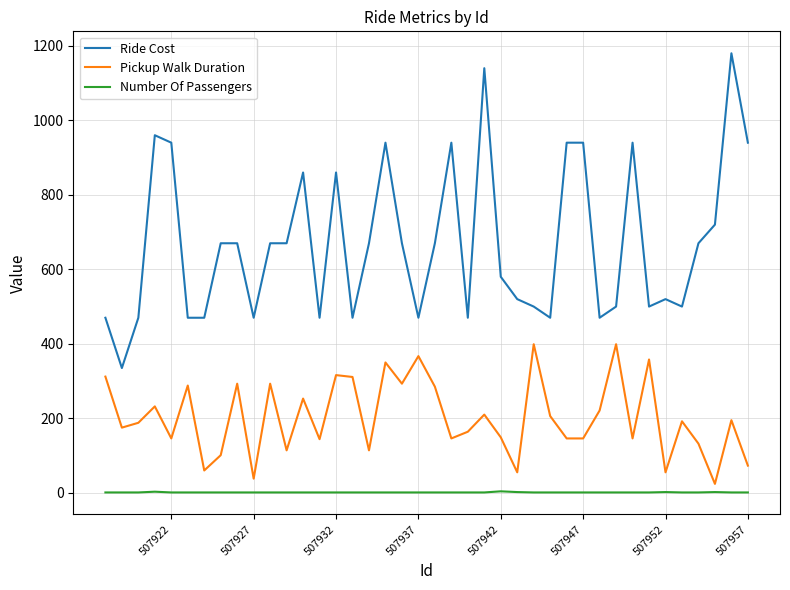

Which series has the widest spread of values?

Ride Cost